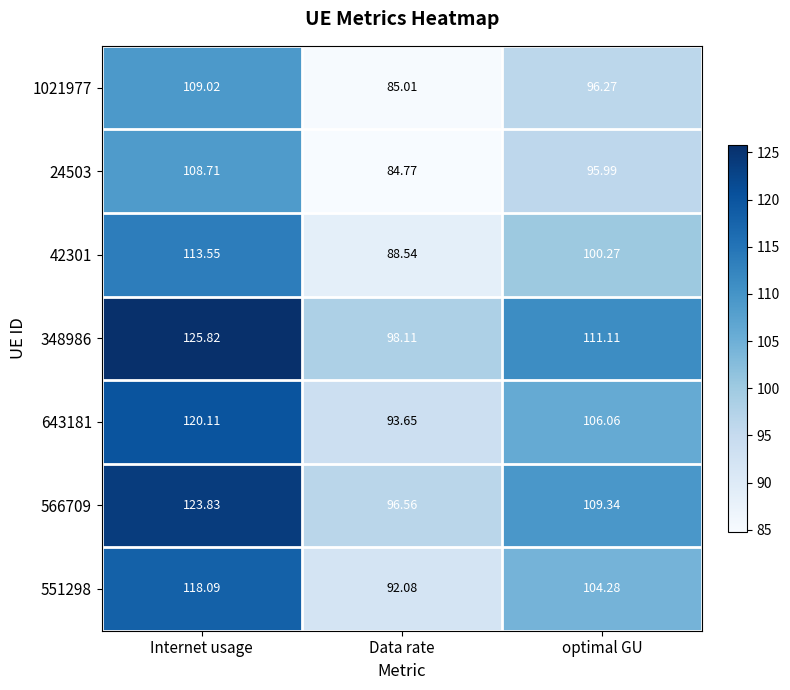

At which label does 643181 first exceed 106?

Internet usage